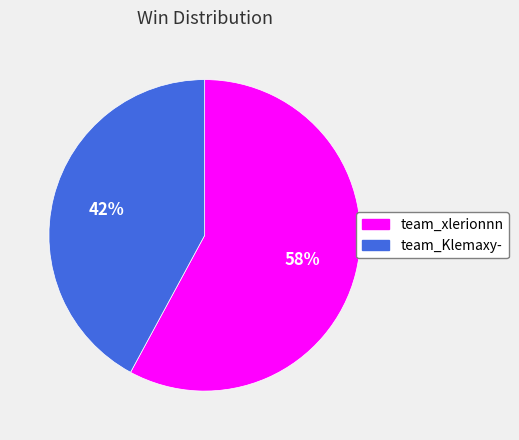

Is it true that team_Klemaxy- is 30% of the pie?

False